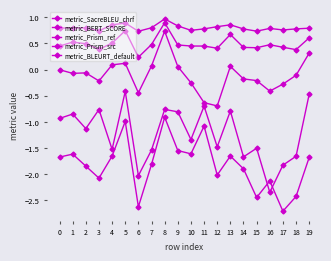

The metric_BERT_SCORE series shows 1.3 at 16. True or false?

False